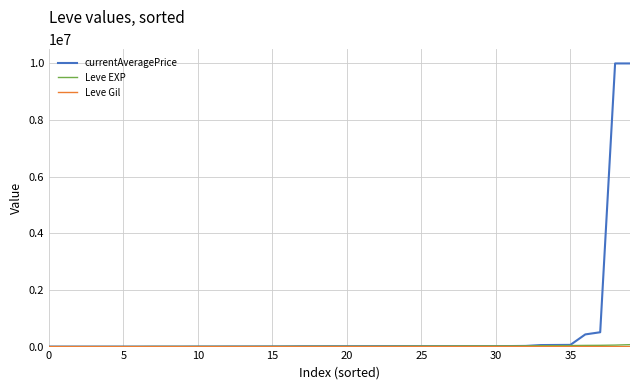

Which series has the widest spread of values?

currentAveragePrice